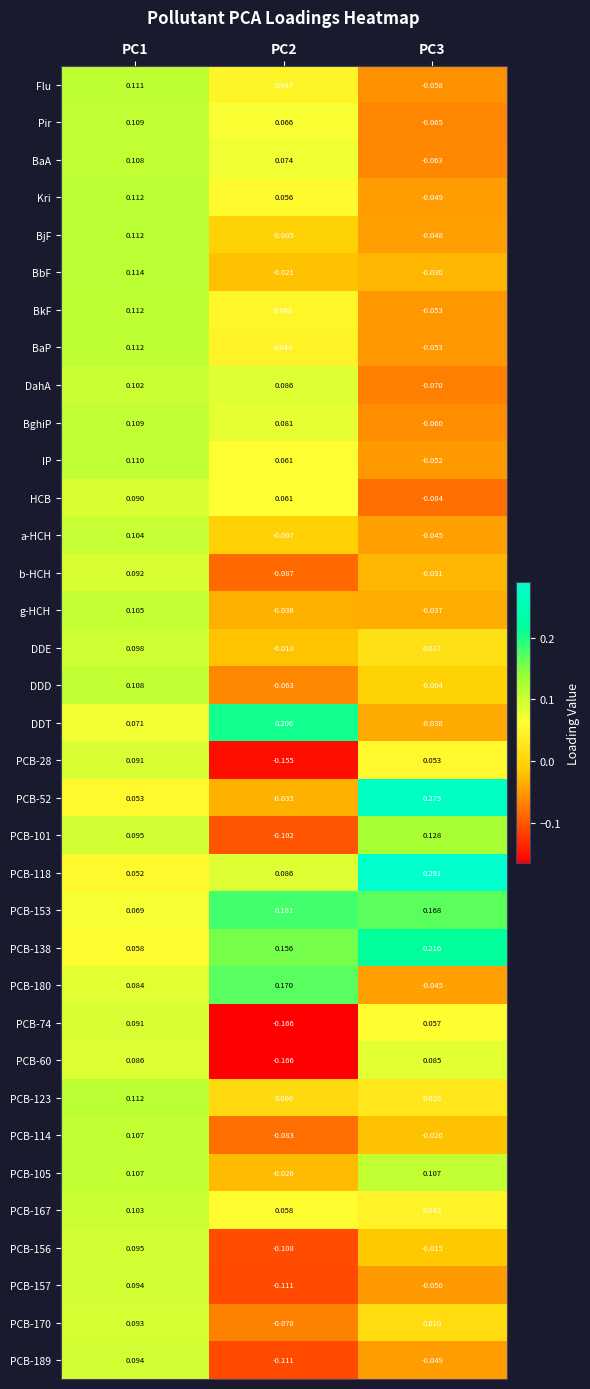

Is the value of PCB-52 at PC1 greater than the value of PCB-157 at PC2?

Yes